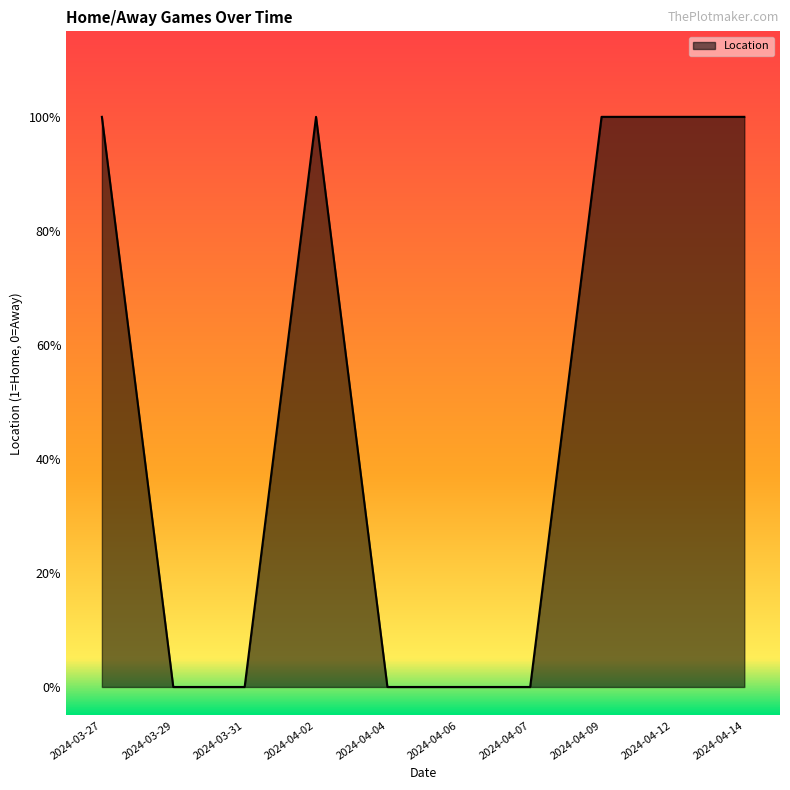

What is the sum of the values at 2024-04-06 and 2024-04-14?

1